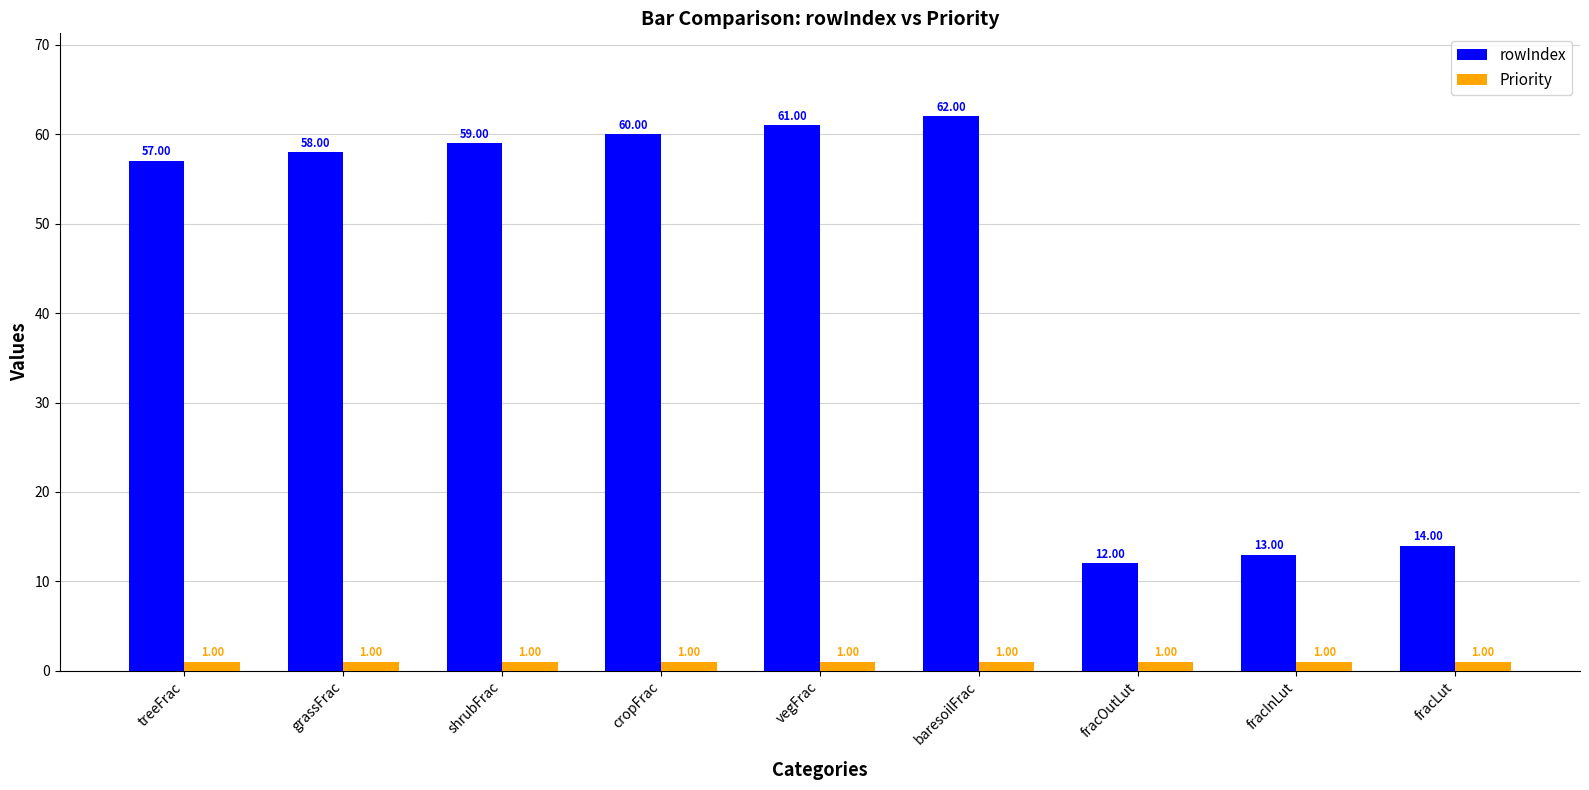

At fracOutLut, list the series in order from smallest to largest.

Priority, rowIndex